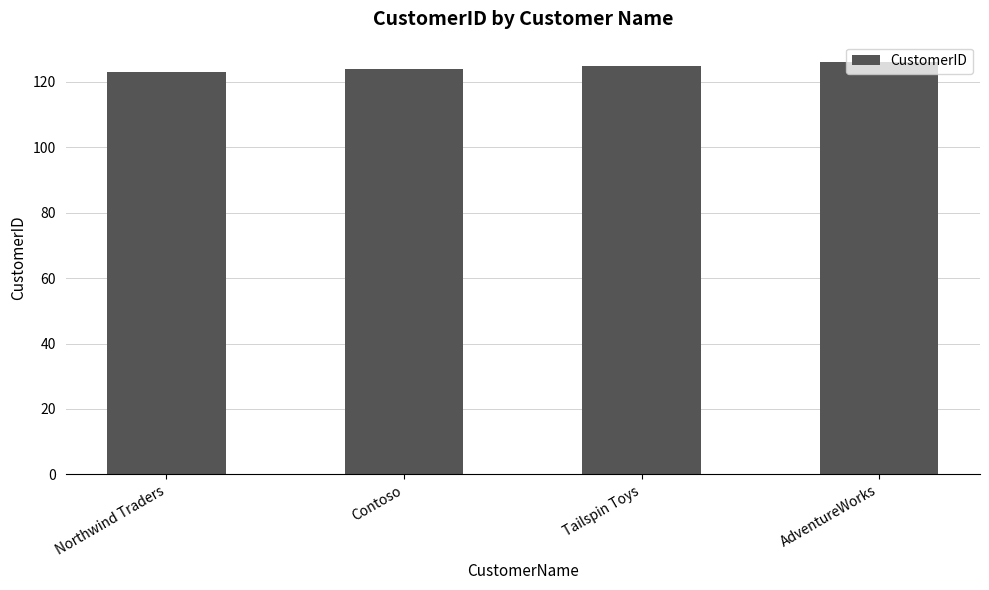

What is the change in value from Tailspin Toys to AdventureWorks?

+1